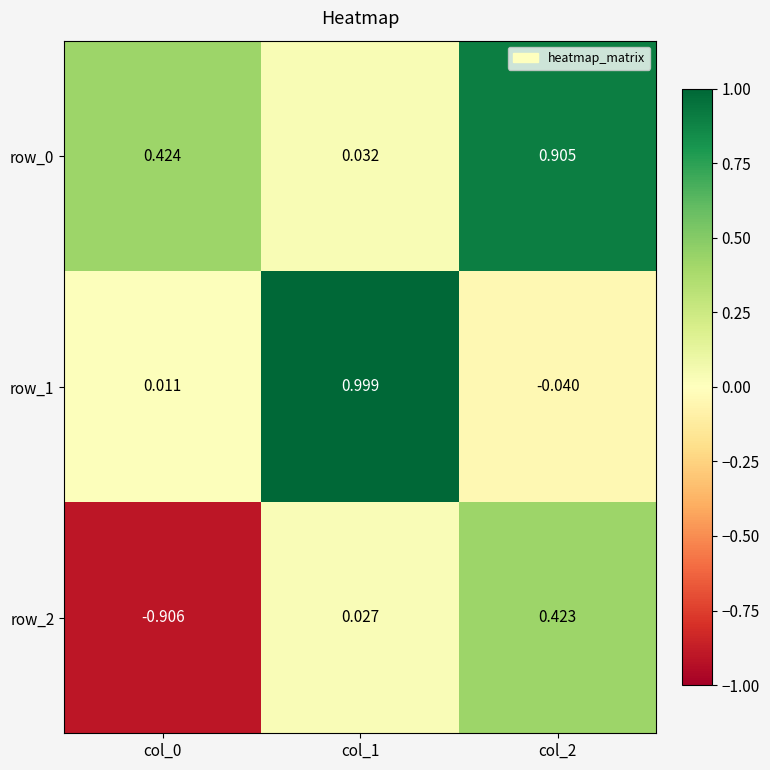

What is the sum of the row_1 values at col_0 and col_1?

1.0